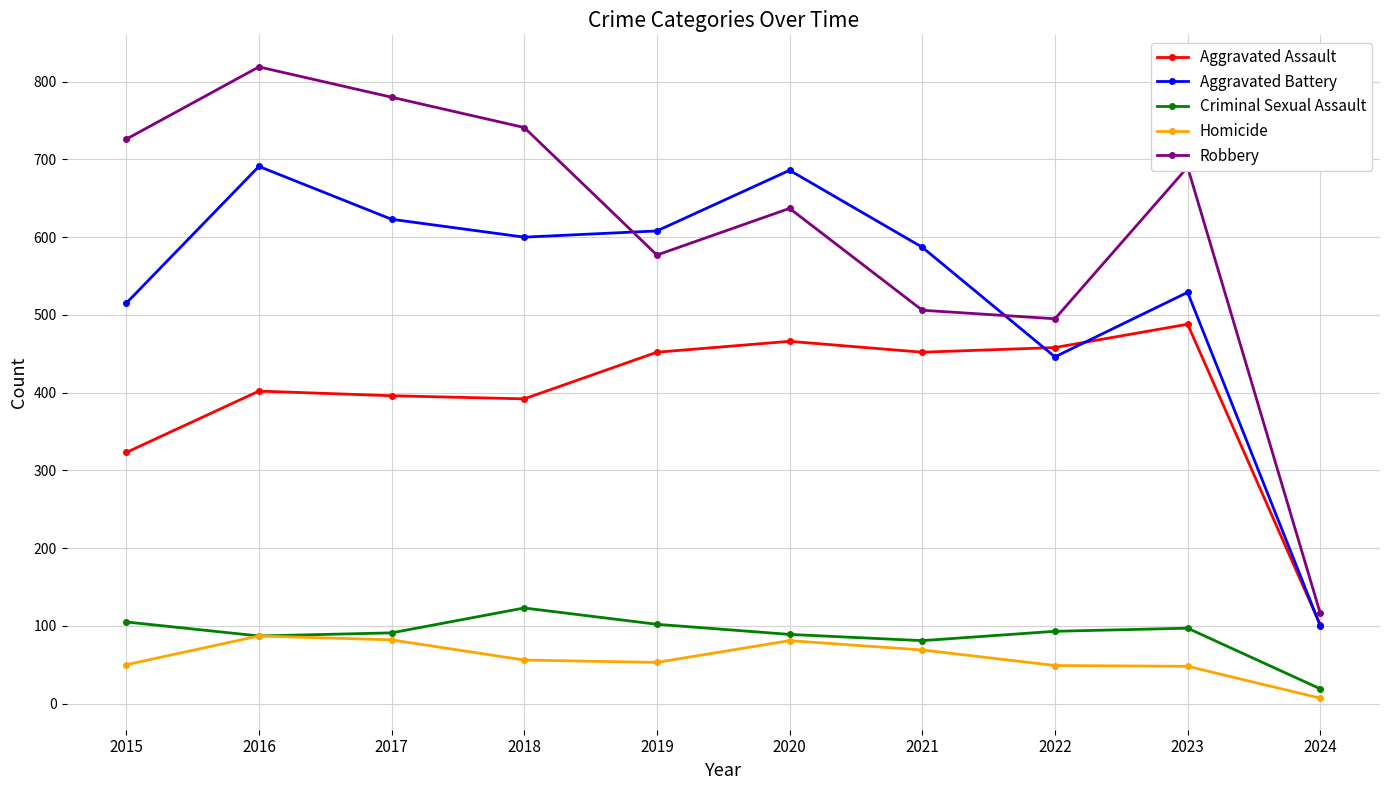

What is the difference between the highest and lowest values at 2023?

642